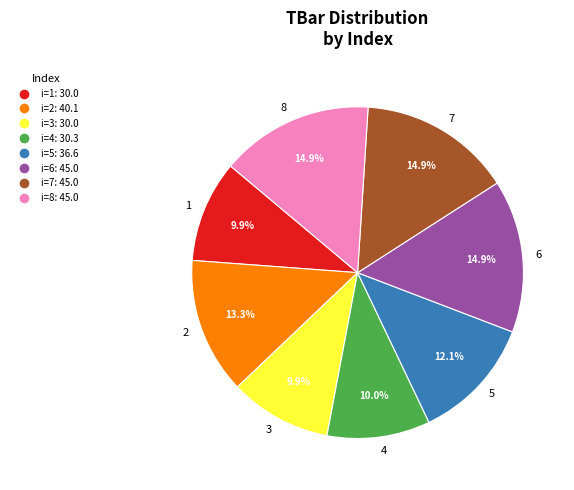

True or false: 8 accounts for 15% of the total.

True